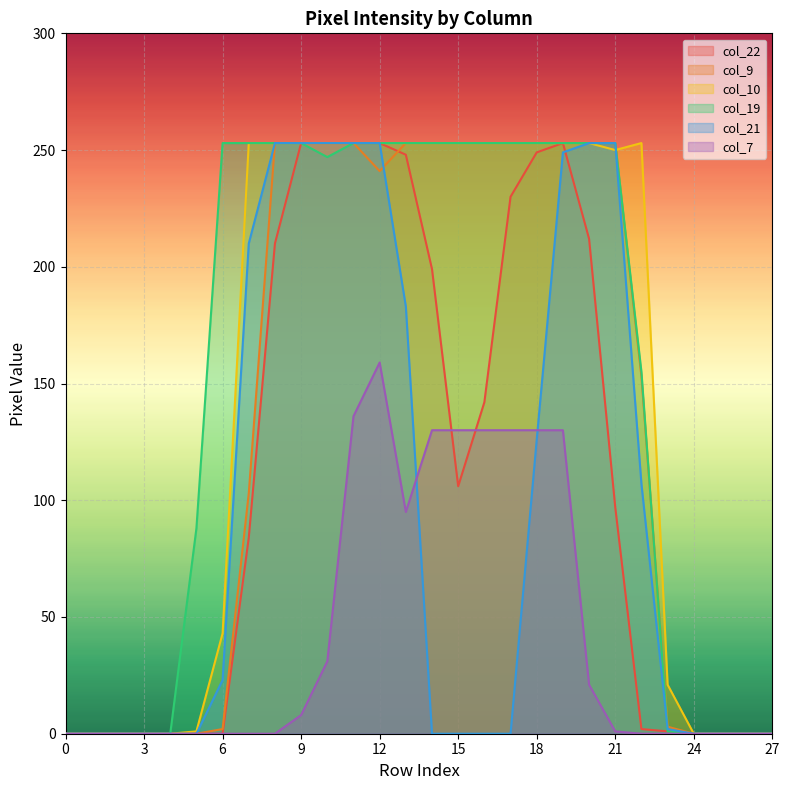

Which series has the largest total across all categories?

col_19